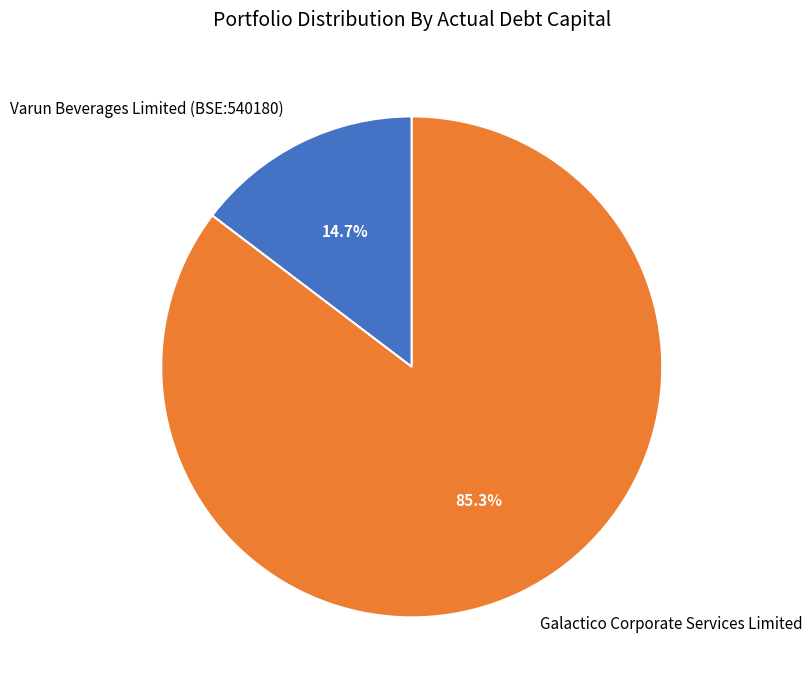

To the nearest percent, what is the difference between the largest and smallest slice percentages?

71%